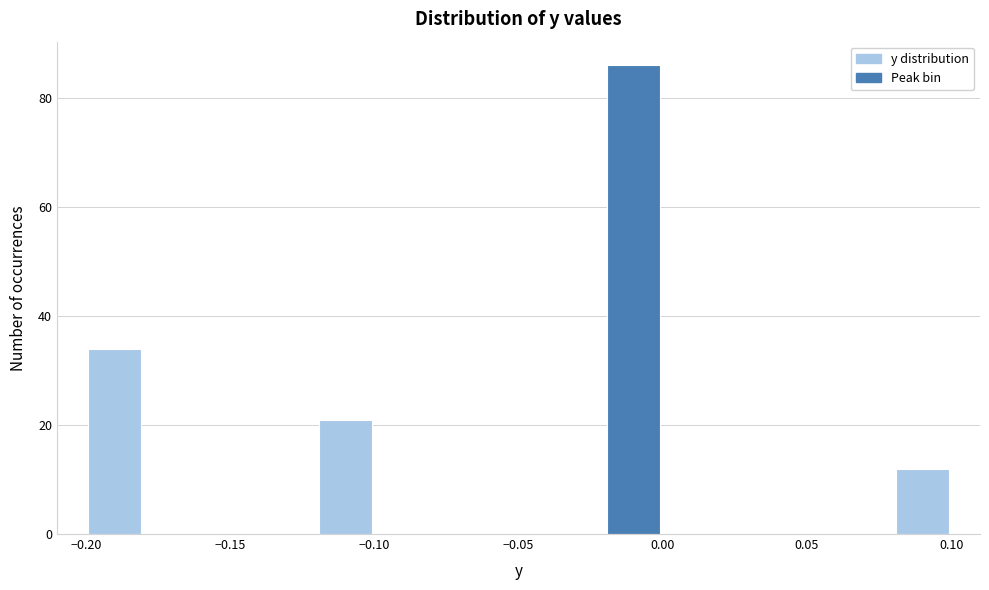

Which range on the x-axis has the tallest bar?

-0.02 to 0.00